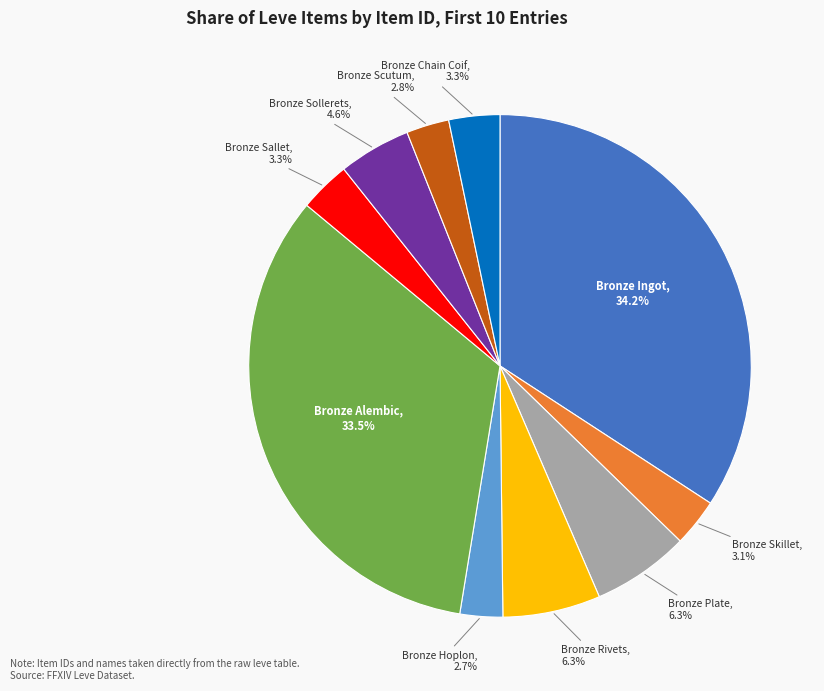

What is the total percentage of Bronze Sollerets and Bronze Chain Coif?

7.9%